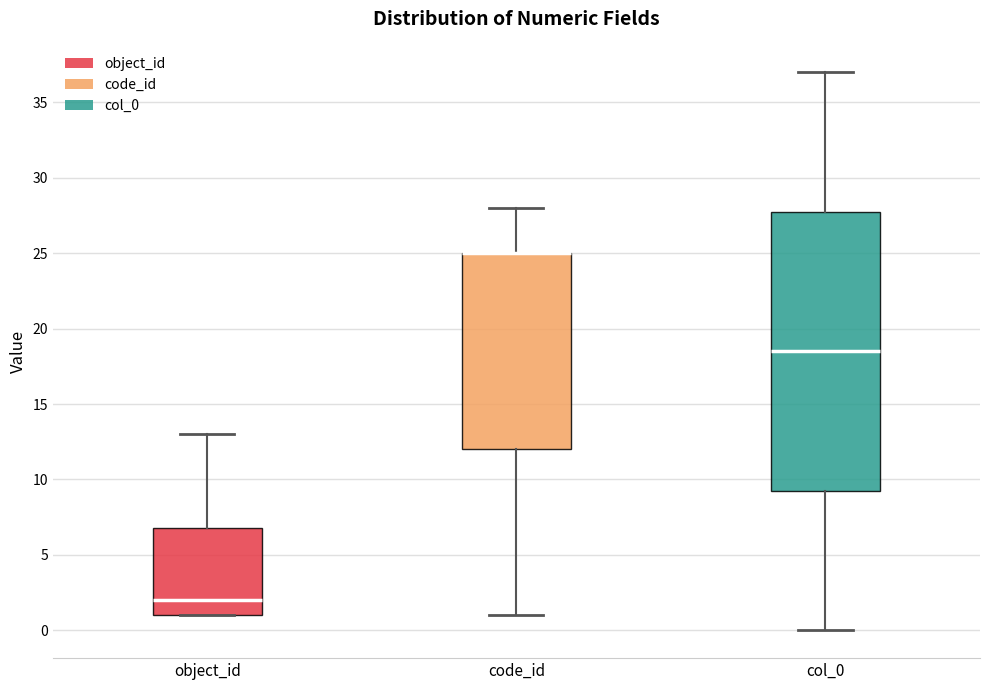

Comparing the boxes themselves (not the whiskers), which one is the tallest?

col_0